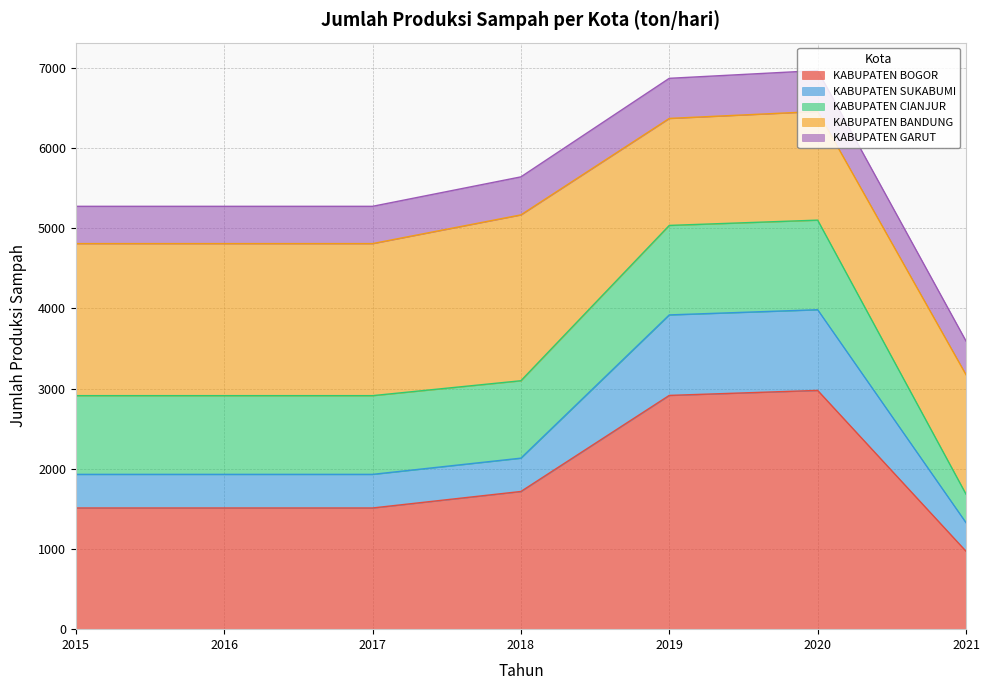

What is the maximum value for KABUPATEN BOGOR?

2977.0